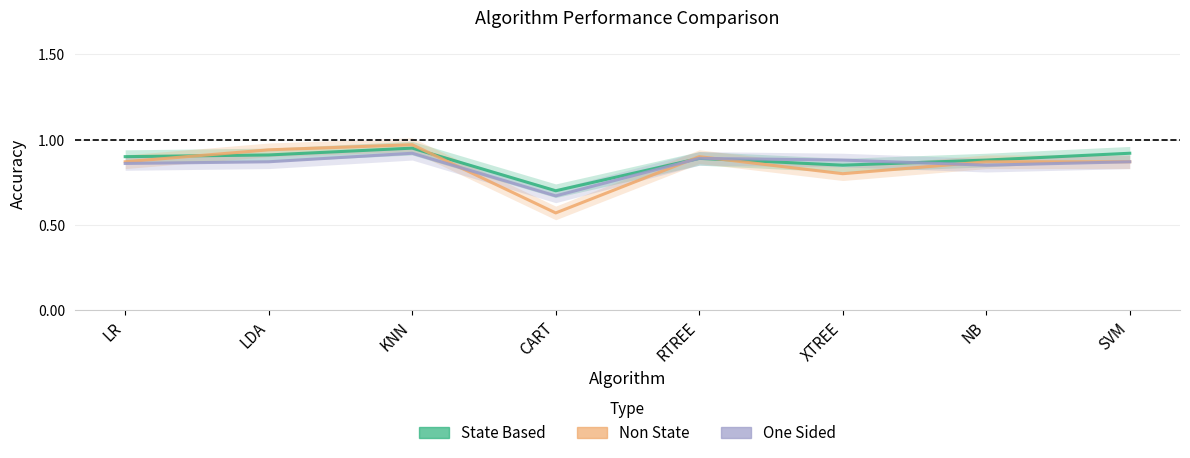

What is the label of the 6th point from the left?

XTREE